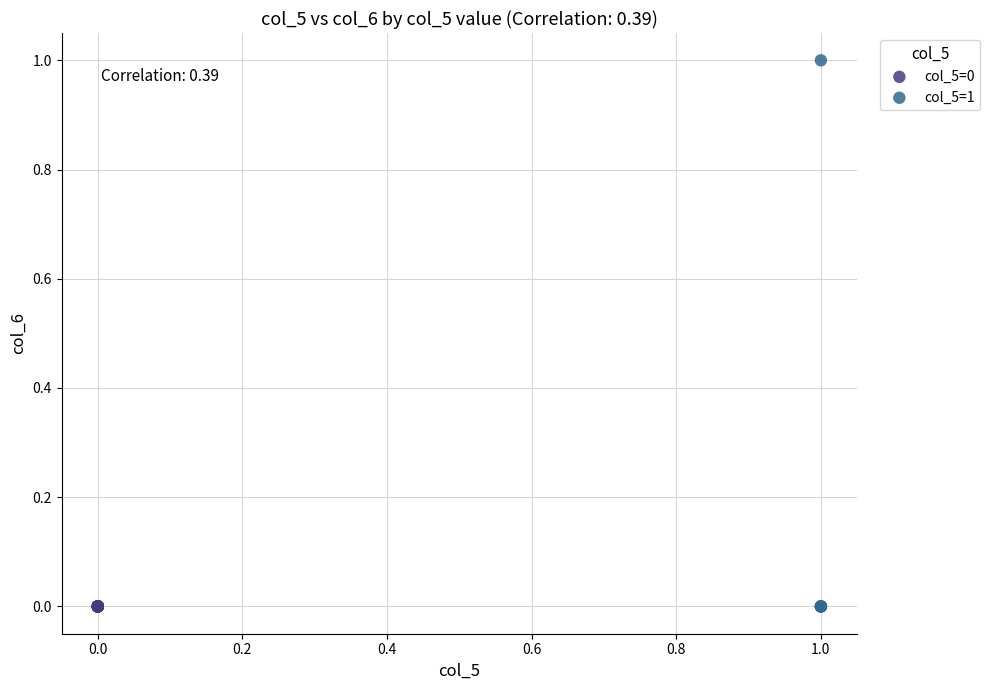

Which series contains the highest Y value?

col_5=1